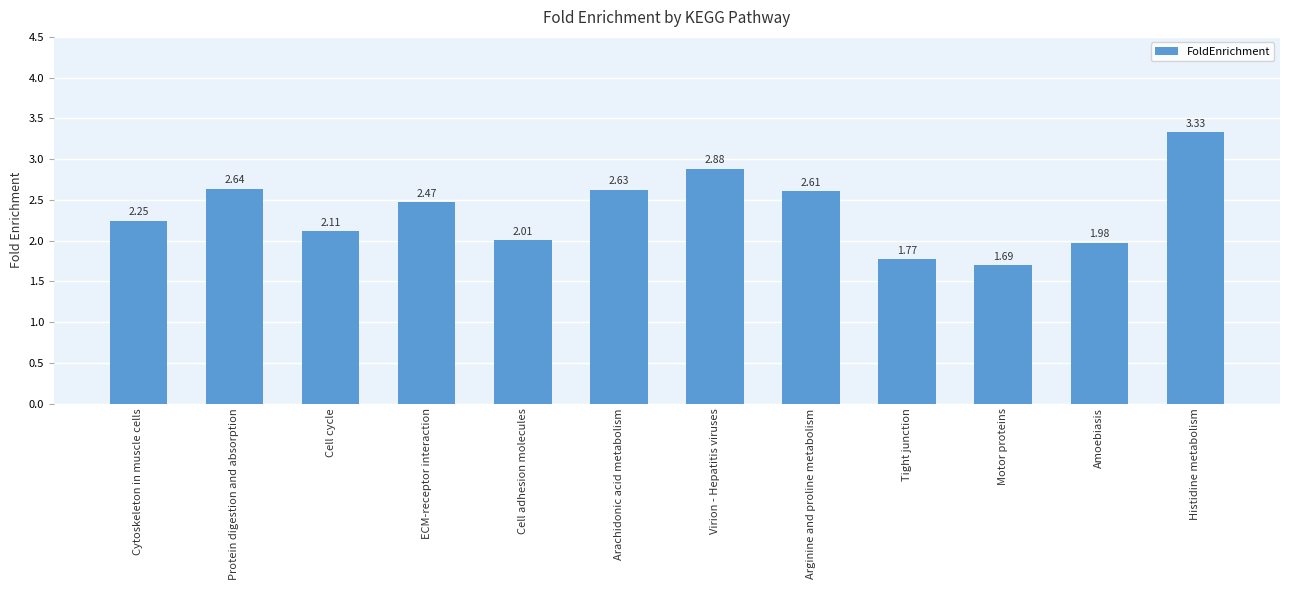

Which has a higher value, Motor proteins or Histidine metabolism?

Histidine metabolism